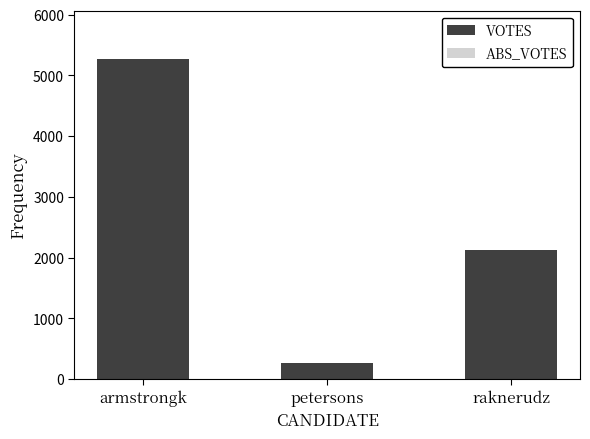

List the labels in order of value, smallest first.

petersons, raknerudz, armstrongk